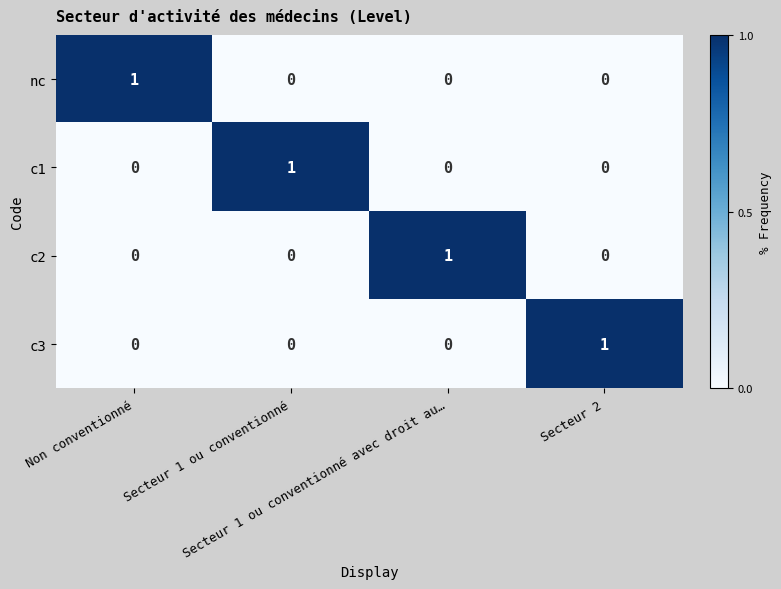

Count the c1 values in the range 0 to 1.

4